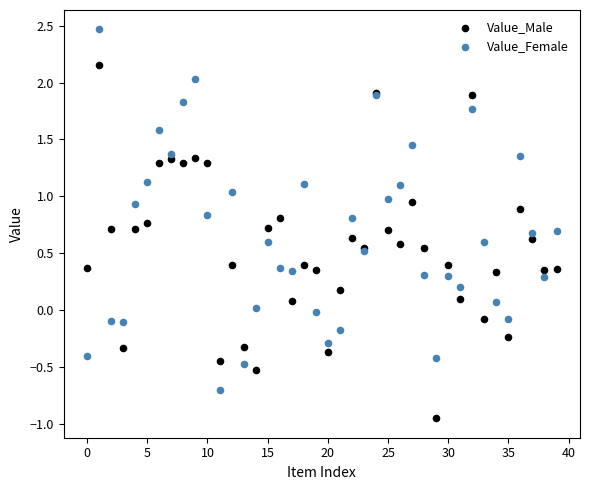

Which series reaches the maximum Y coordinate?

Value_Female